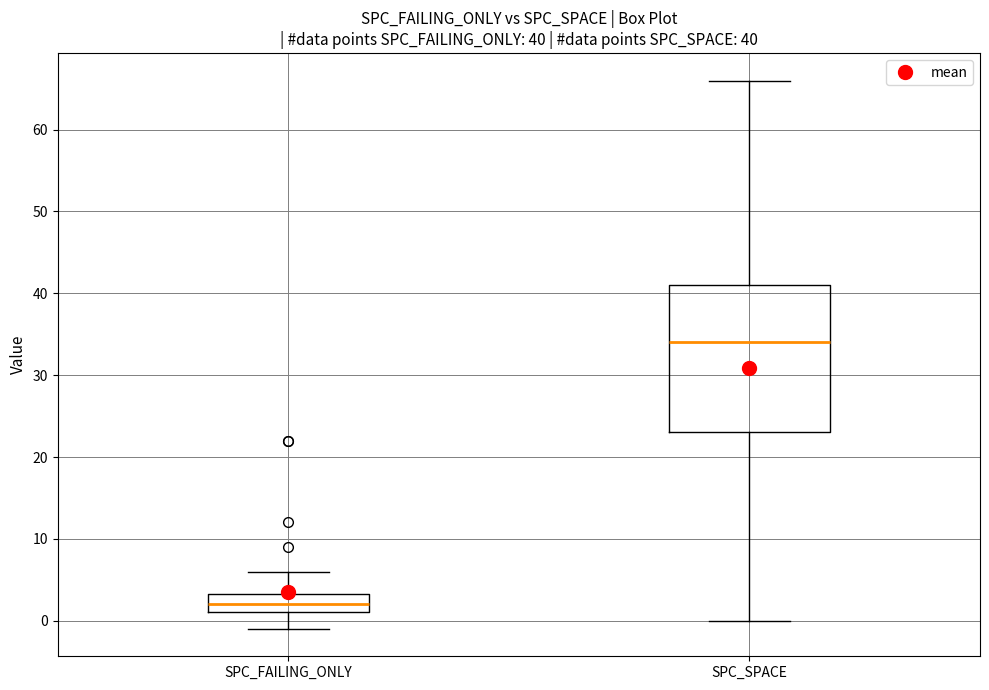

Comparing the boxes themselves (not the whiskers), which one is the tallest?

SPC_SPACE